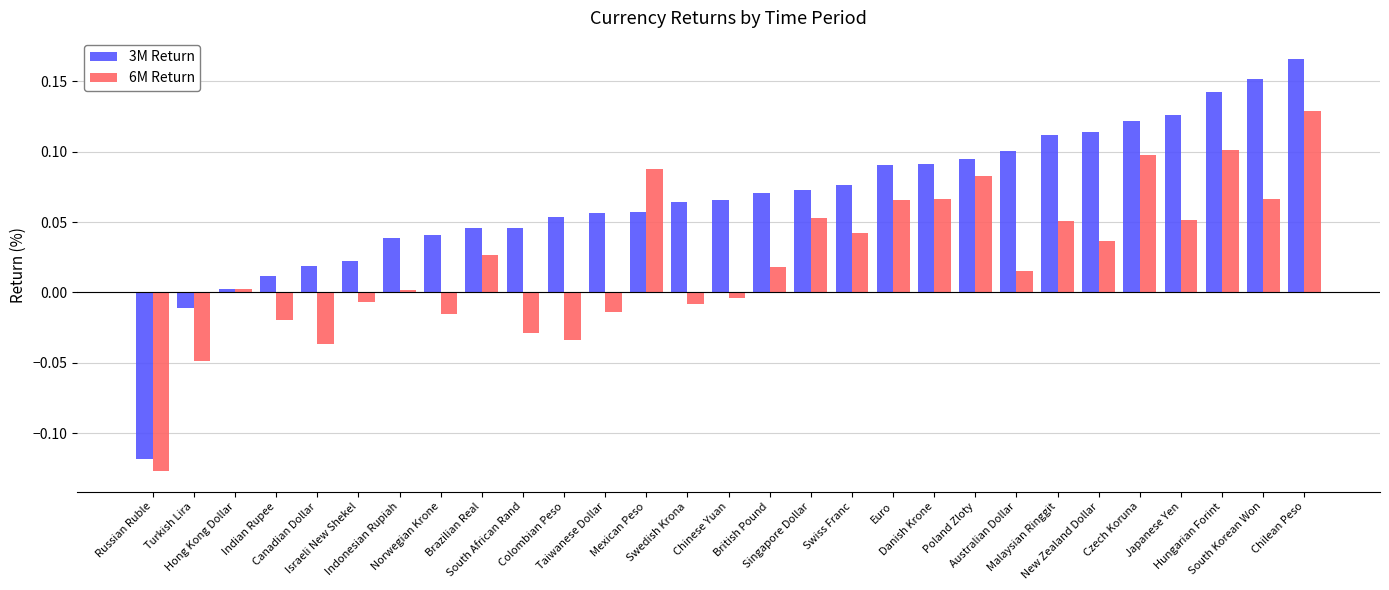

What is the label of the 6th bar from the left?

Israeli New Shekel